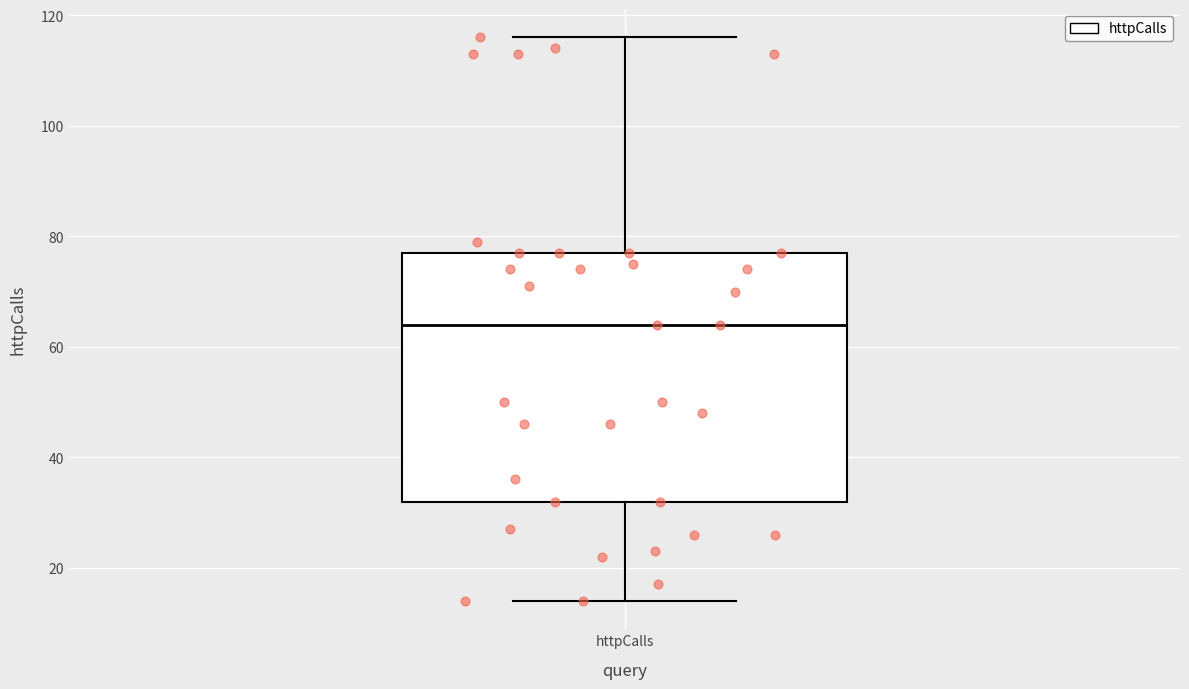

Where does the lower whisker of the box for httpCalls end on the y-axis? The values are not printed on the chart, so give them approximately, as read against the axis.

14